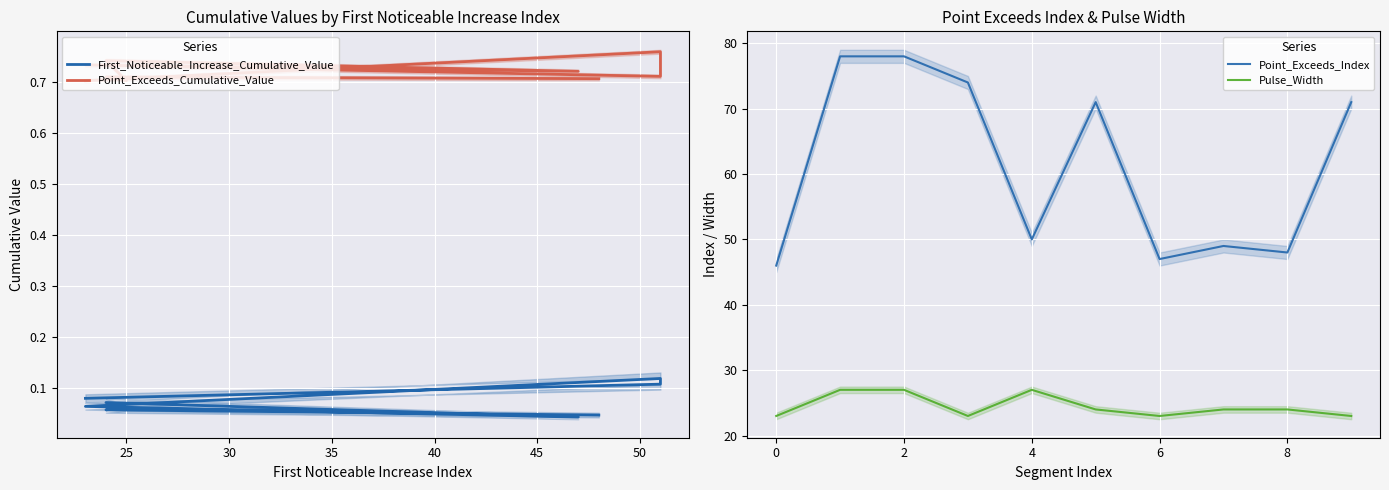

True or false: Pulse_Width and Point_Exceeds_Index cross at least once.

False